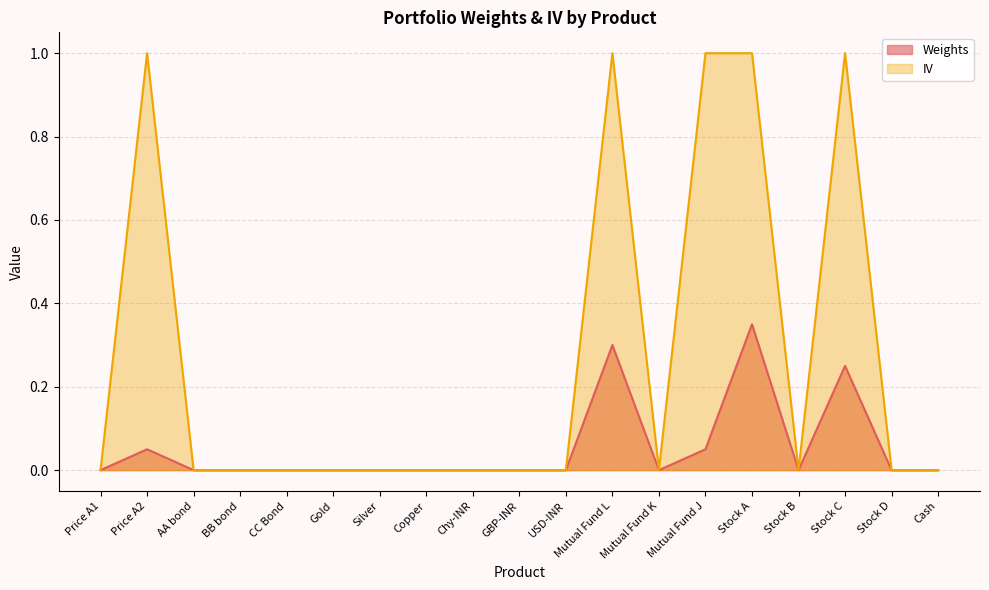

Reading left to right, list all the values displayed in this chart.

Weights: Price A1=0.0	Price A2=0.1	AA bond=0.0	BB bond=0.0	CC Bond=0.0	Gold=0.0	Silver=0.0	Copper=0.0	Chy-INR=0.0	GBP-INR=0.0	USD-INR=0.0	Mutual Fund L=0.3	Mutual Fund K=0.0	Mutual Fund J=0.1	Stock A=0.3	Stock B=0.0	Stock C=0.2	Stock D=0.0	Cash=0.0
IV: Price A1=0.0	Price A2=1.0	AA bond=0.0	BB bond=0.0	CC Bond=0.0	Gold=0.0	Silver=0.0	Copper=0.0	Chy-INR=0.0	GBP-INR=0.0	USD-INR=0.0	Mutual Fund L=1.0	Mutual Fund K=0.0	Mutual Fund J=1.0	Stock A=1.0	Stock B=0.0	Stock C=1.0	Stock D=0.0	Cash=0.0